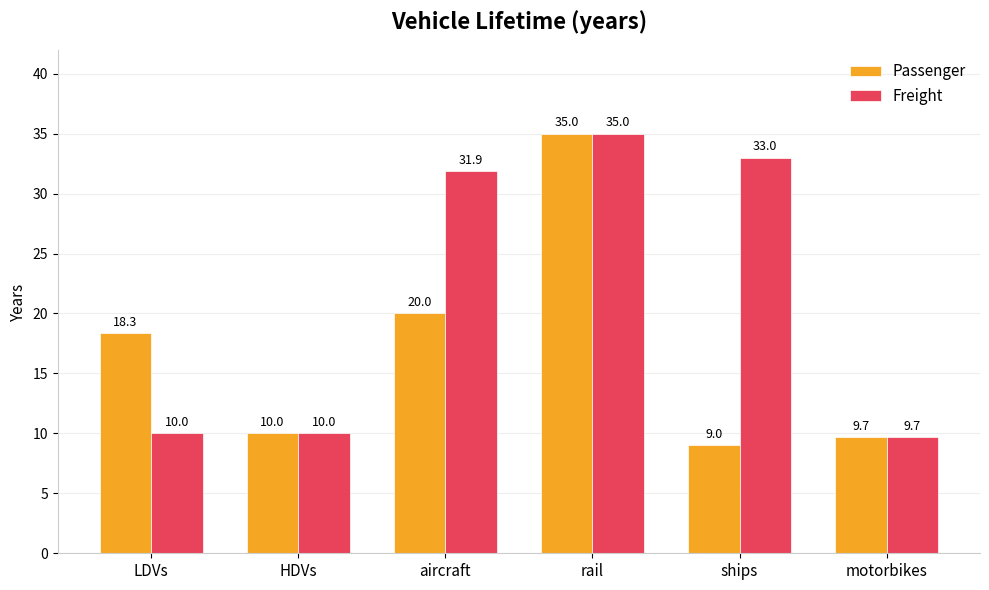

Rank the categories by Passenger value from highest to lowest.

rail, aircraft, LDVs, HDVs, motorbikes, ships